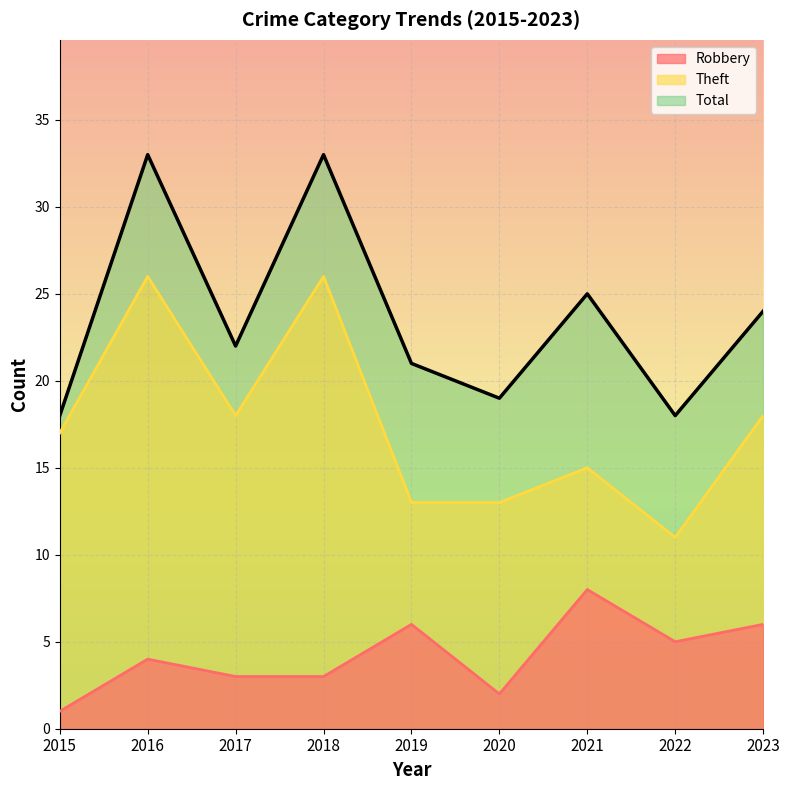

What are all the series names shown in the legend?

Robbery, Theft, Total